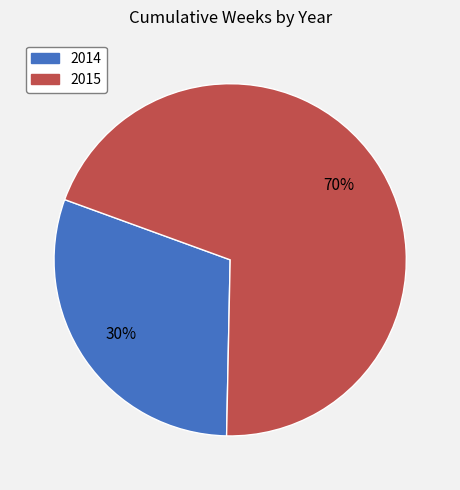

Combined, do 2015 and 2014 account for over 50%?

Yes